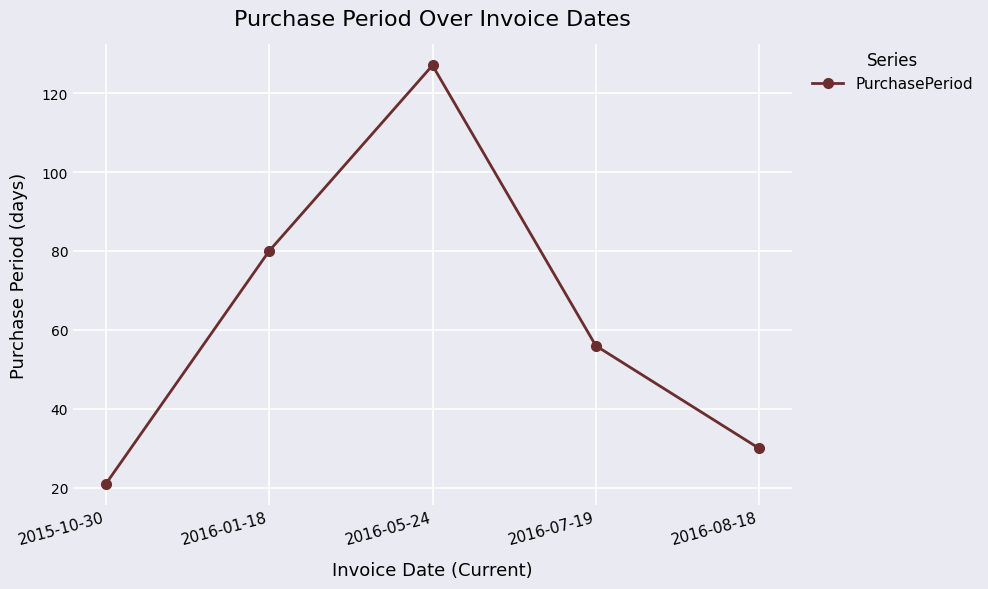

Rank the categories by value from lowest to highest.

2015-10-30, 2016-08-18, 2016-07-19, 2016-01-18, 2016-05-24